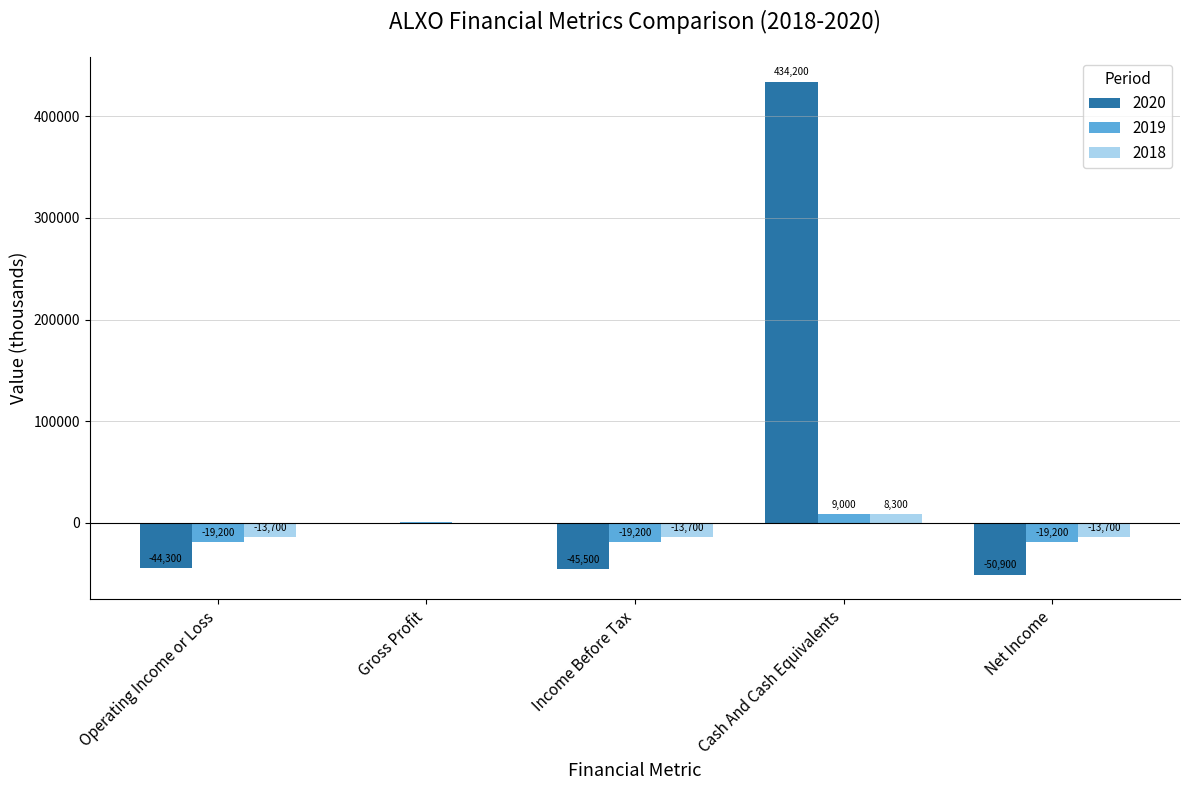

Which series has the widest spread of values?

2020